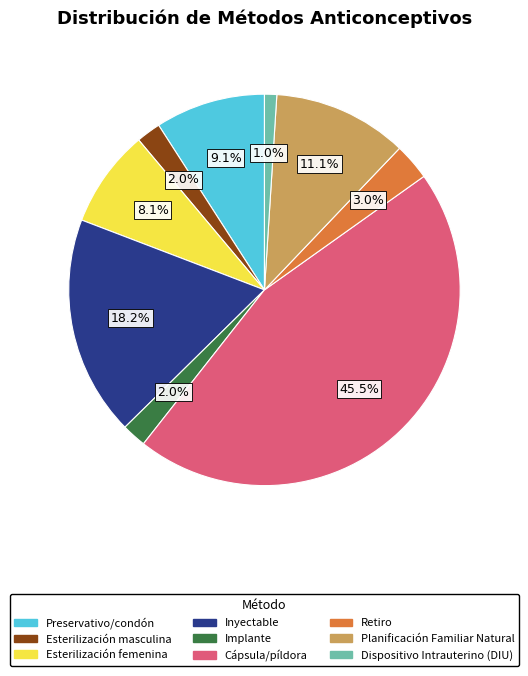

Which has a higher value, Preservativo/condón or Planificación Familiar Natural?

Planificación Familiar Natural